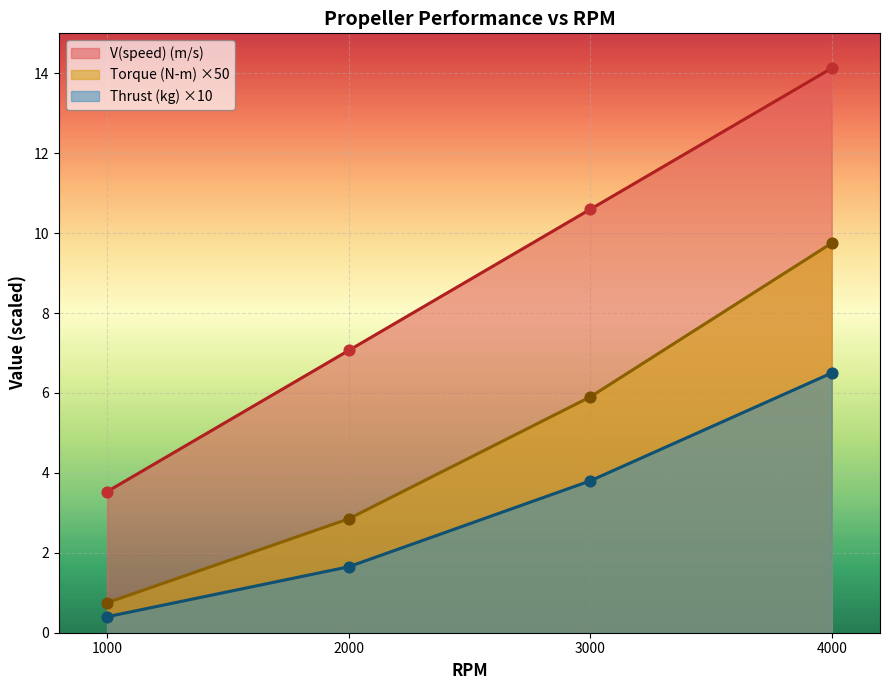

What are all the series names shown in the legend?

V(speed) (m/s), Torque (N-m) ×50, Thrust (kg) ×10